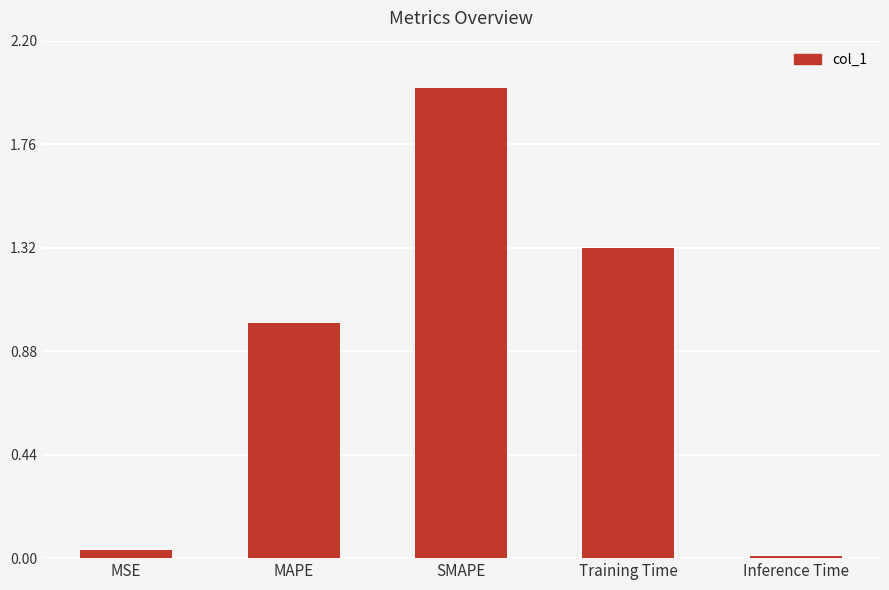

List the labels in order of value, largest first.

SMAPE, Training Time, MAPE, MSE, Inference Time